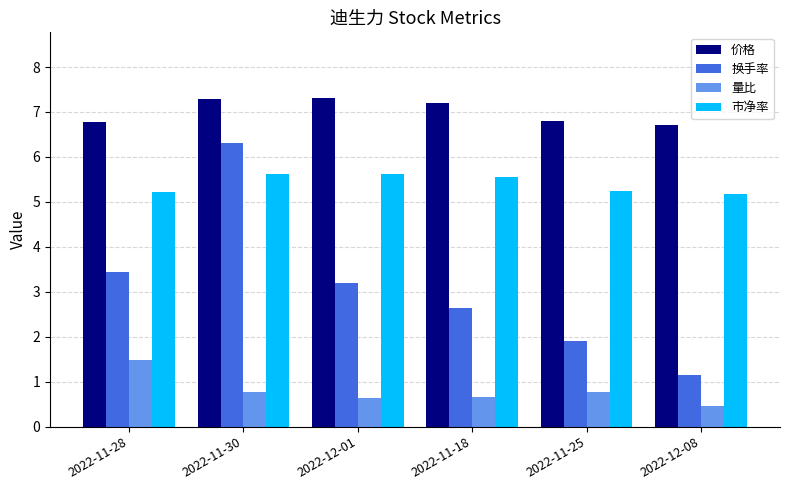

What is the label of the 1st bar from the right?

2022-12-08